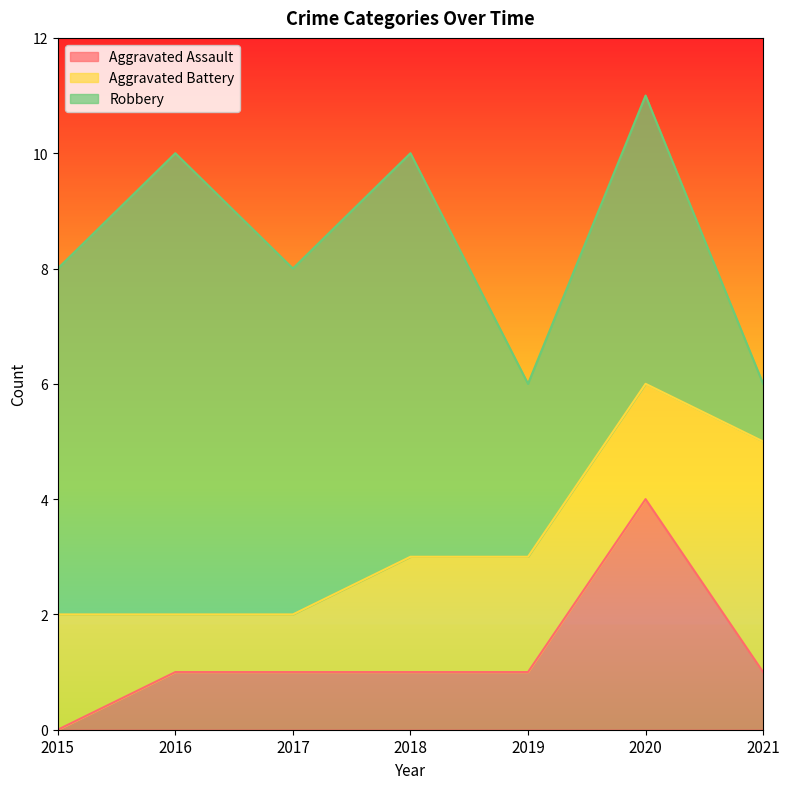

How many lines are shown in the chart?

3